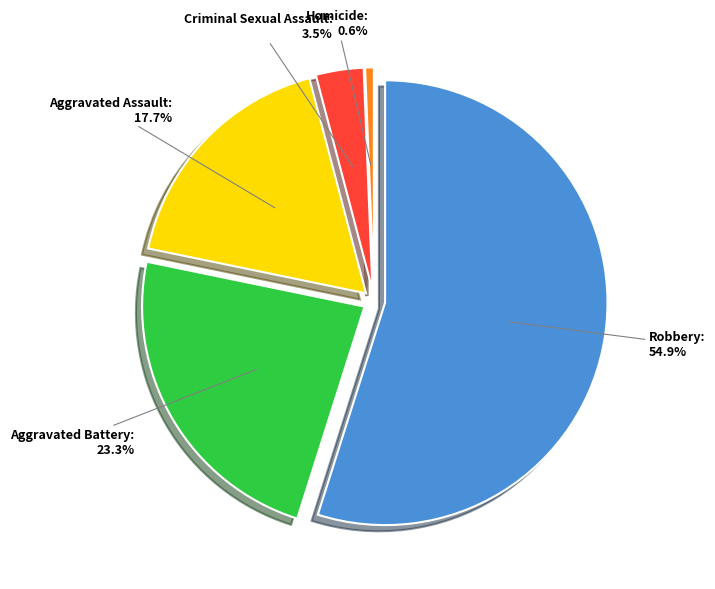

To the nearest percent, what is the difference between the largest and smallest slice percentages?

54%